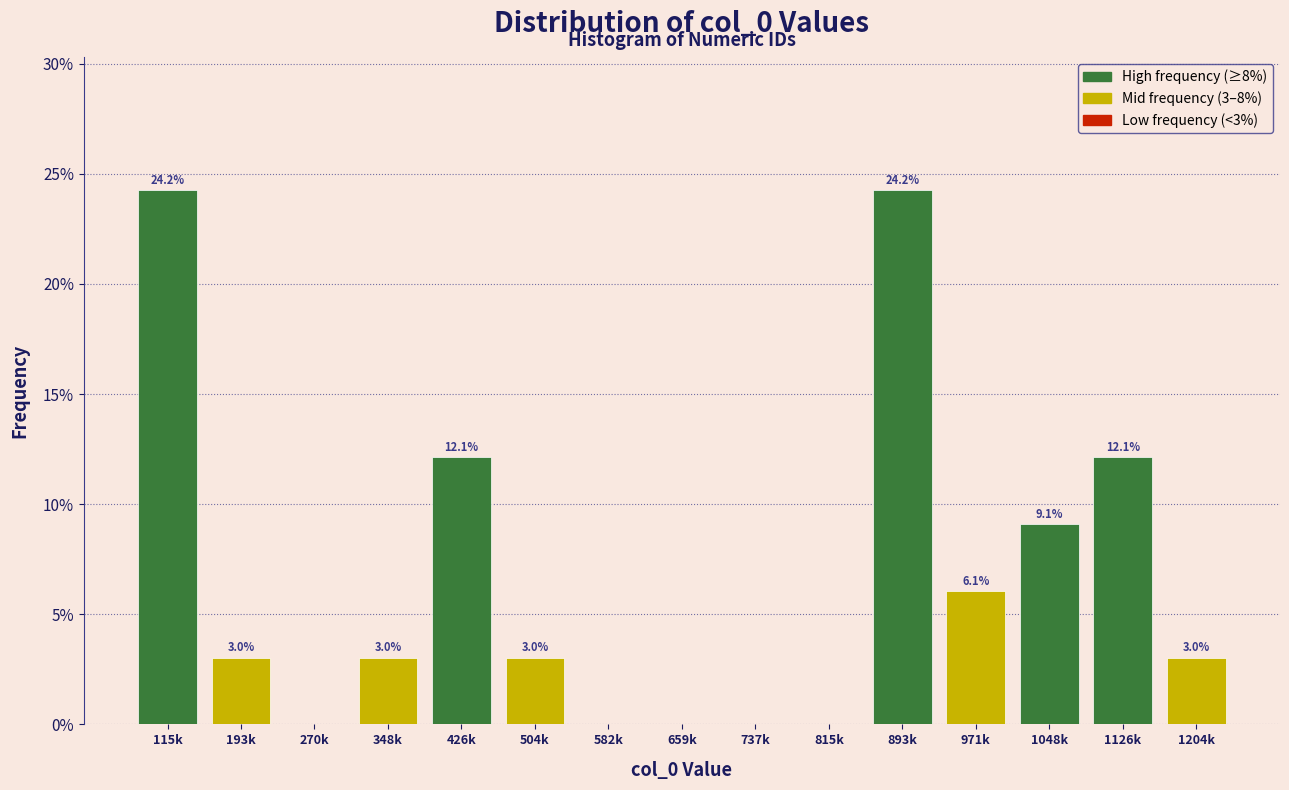

Reading right to left, what are all the values shown in this chart?

1204k=3.0	1126k=12.1	1048k=9.1	971k=6.1	893k=24.2	815k=0.0	737k=0.0	659k=0.0	582k=0.0	504k=3.0	426k=12.1	348k=3.0	270k=0.0	193k=3.0	115k=24.2